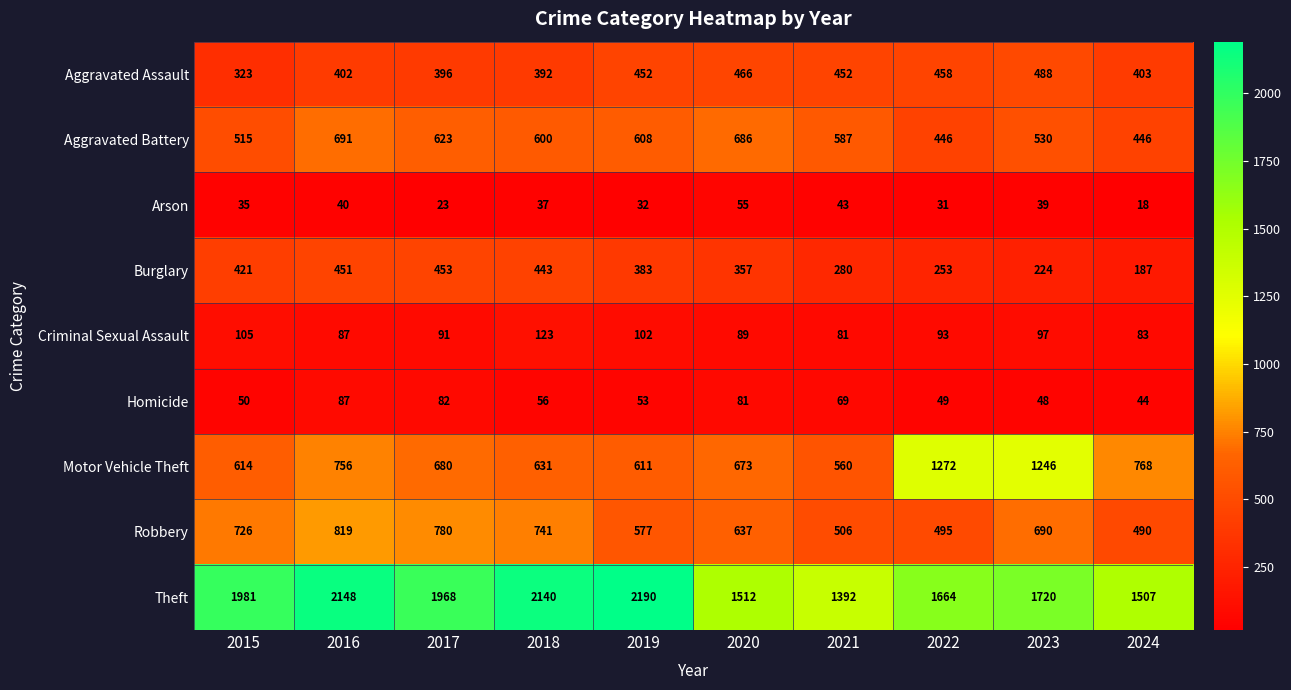

How many series are shown in this chart?

9